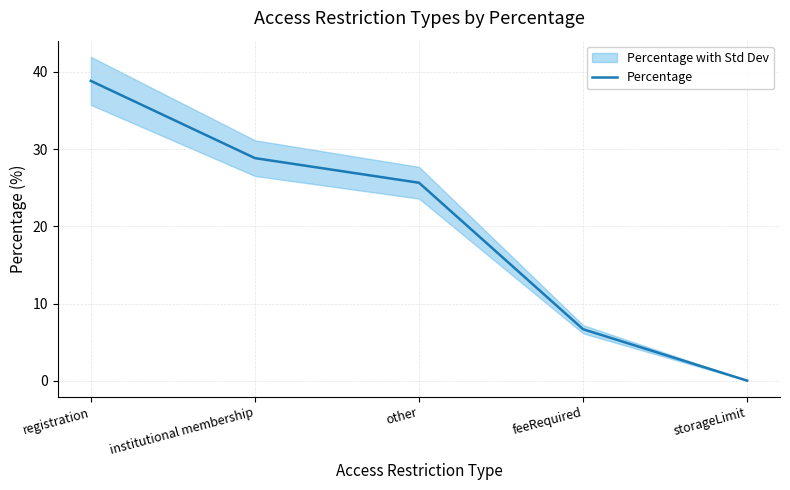

List the labels in order of value, largest first.

registration, institutional membership, other, feeRequired, storageLimit